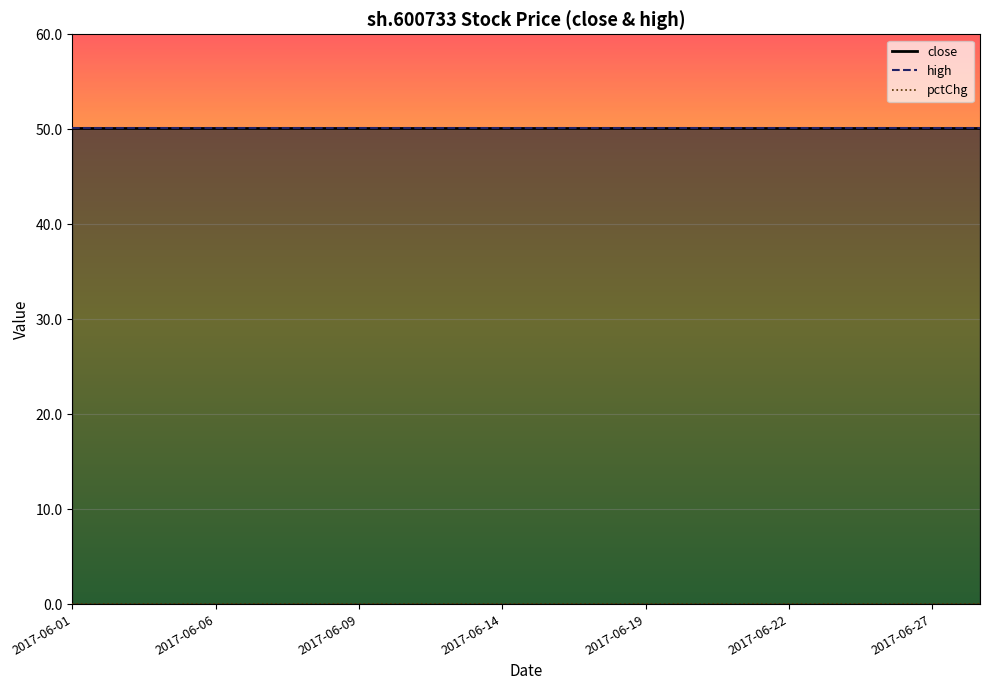

How many lines are shown in the chart?

3